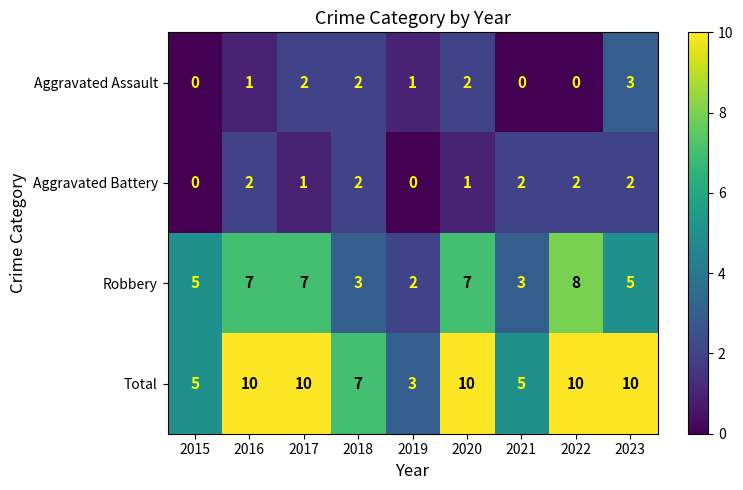

What is the difference between the highest and lowest values at 2016?

9